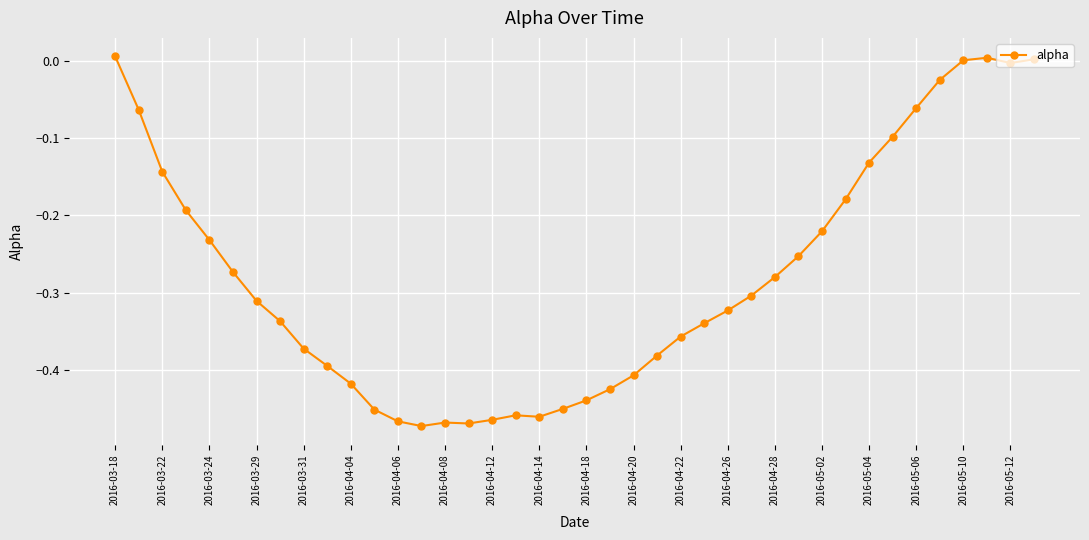

What is the difference between the second highest and minimum values?

0.5